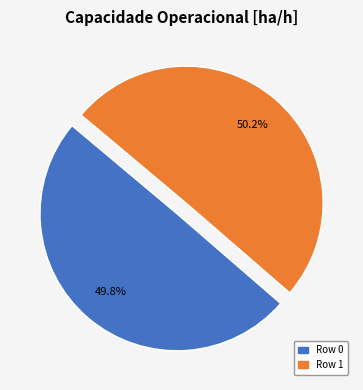

The Row 1 slice represents 50% of the pie. True or false?

True